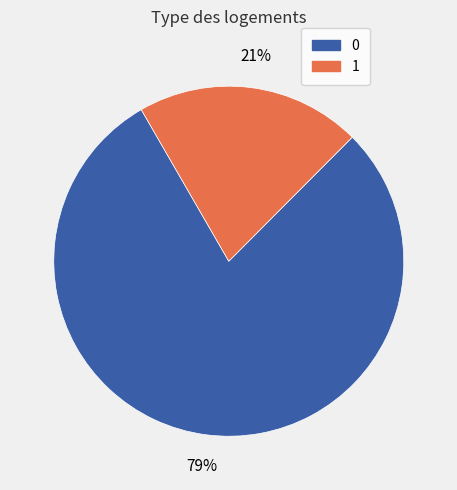

Is there a majority slice in this chart?

Yes